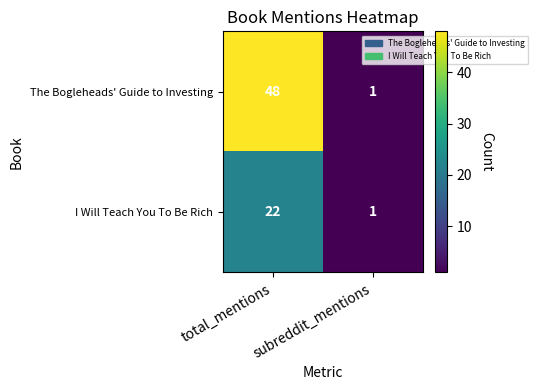

What is the spread (max minus min) of values at total_mentions?

26